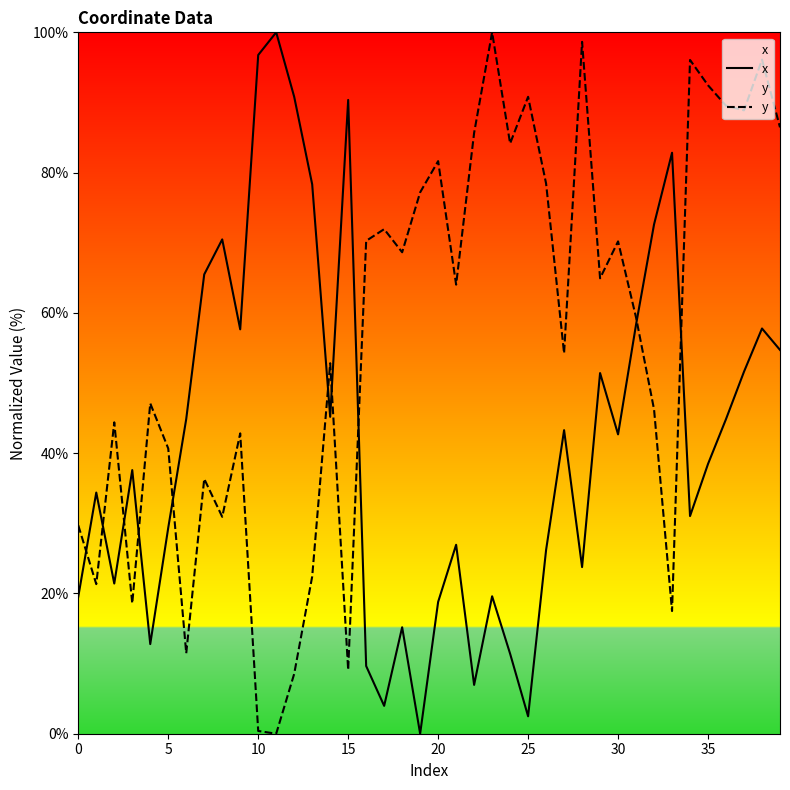

What is the value of the x point at the 24th from the left?

19.6